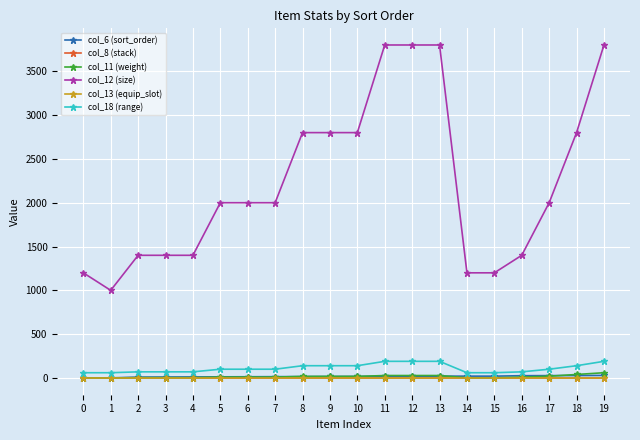

The col_18 (range) series shows 60 at 0. True or false?

True